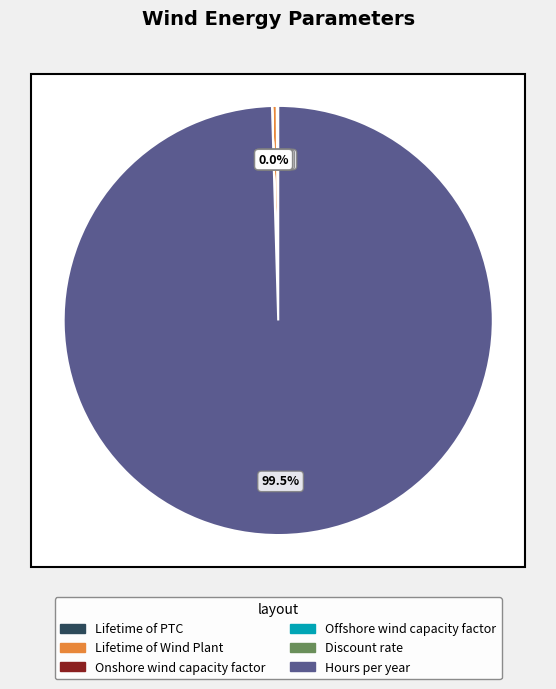

Rank the categories by value from highest to lowest.

Hours per year, Lifetime of Wind Plant, Lifetime of PTC, Offshore wind capacity factor, Onshore wind capacity factor, Discount rate